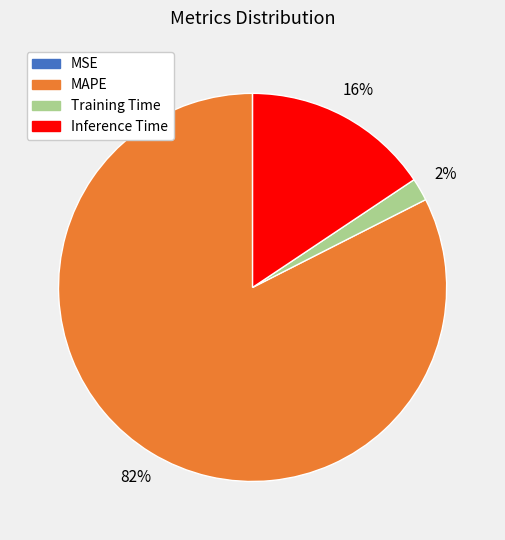

To the nearest percent, what percentage of the pie is Inference Time?

16%